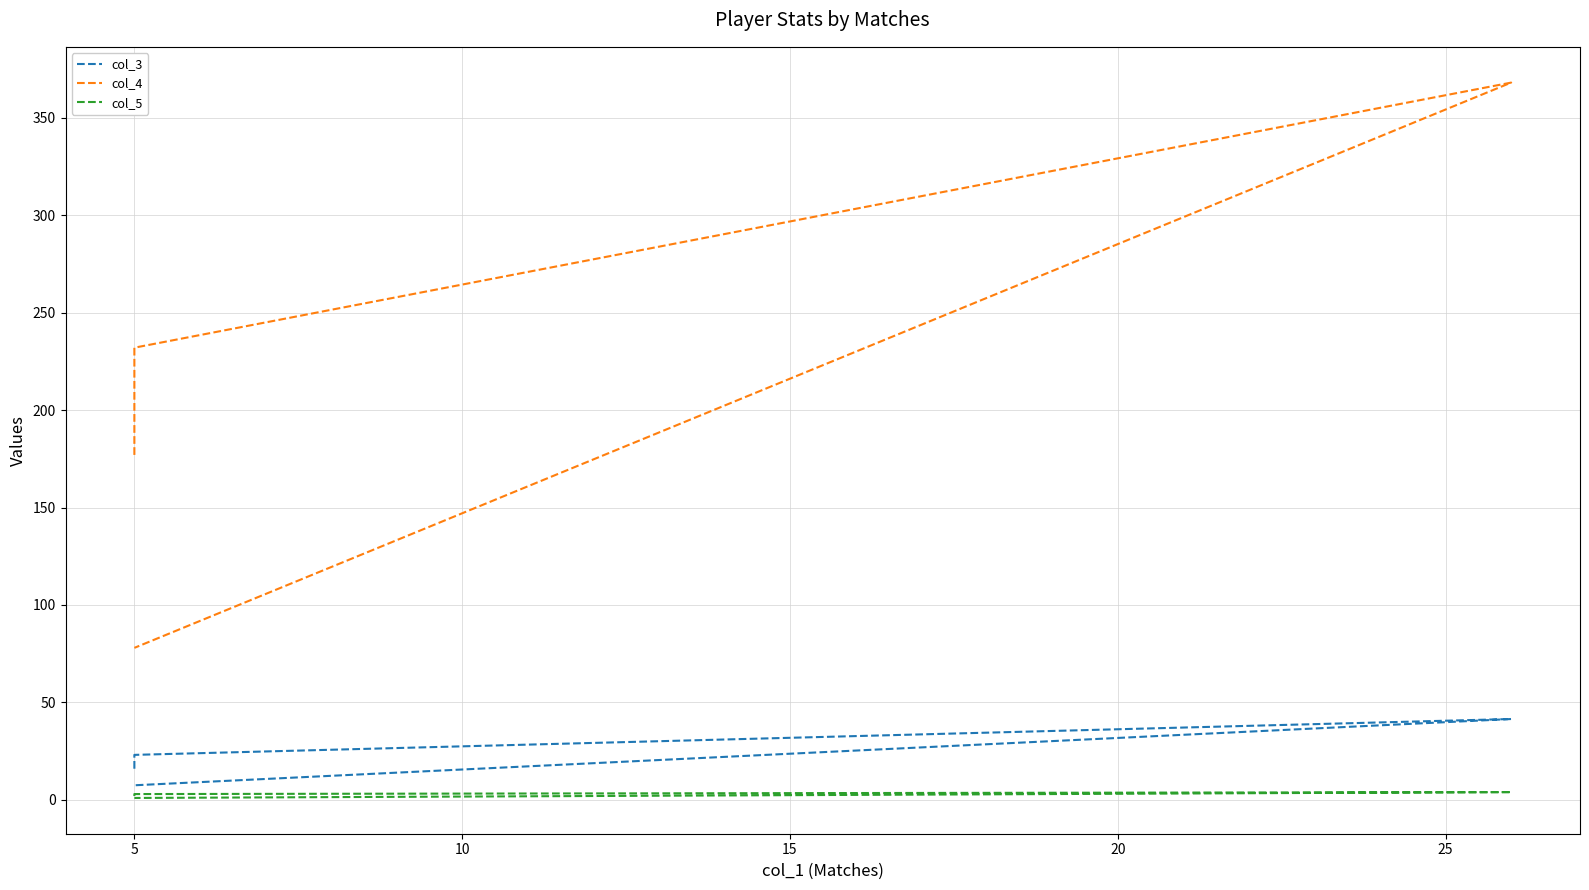

The col_3 series shows 16.0 at 5. True or false?

True